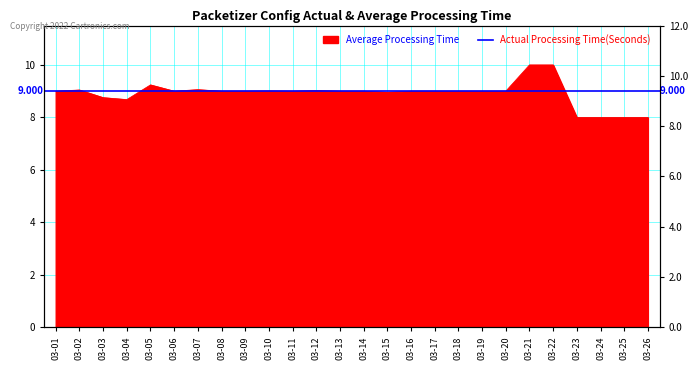

Reading left to right, extract all data points from this chart.

9.0	9.0	8.8	8.7	9.2	9.0	9.1	9.0	9.0	9.0	9.0	9.0	9.0	9.0	9.0	9.0	9.0	9.0	9.0	9.0	10.0	10.0	8.0	8.0	8.0	8.0